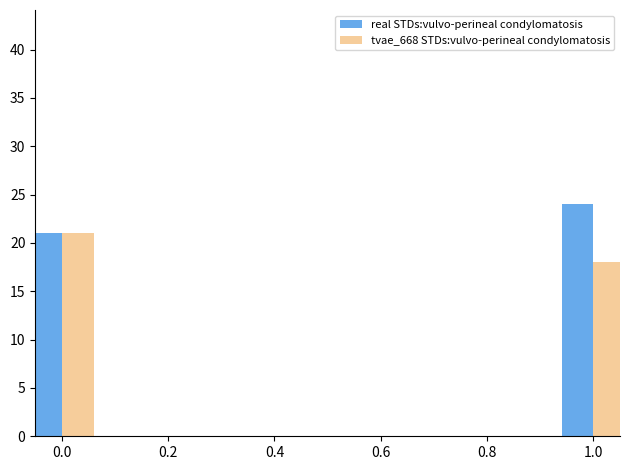

Is the value of real STDs:vulvo-perineal condylomatosis at 0.0 greater than the value of tvae_668 STDs:vulvo-perineal condylomatosis at 0.4?

No